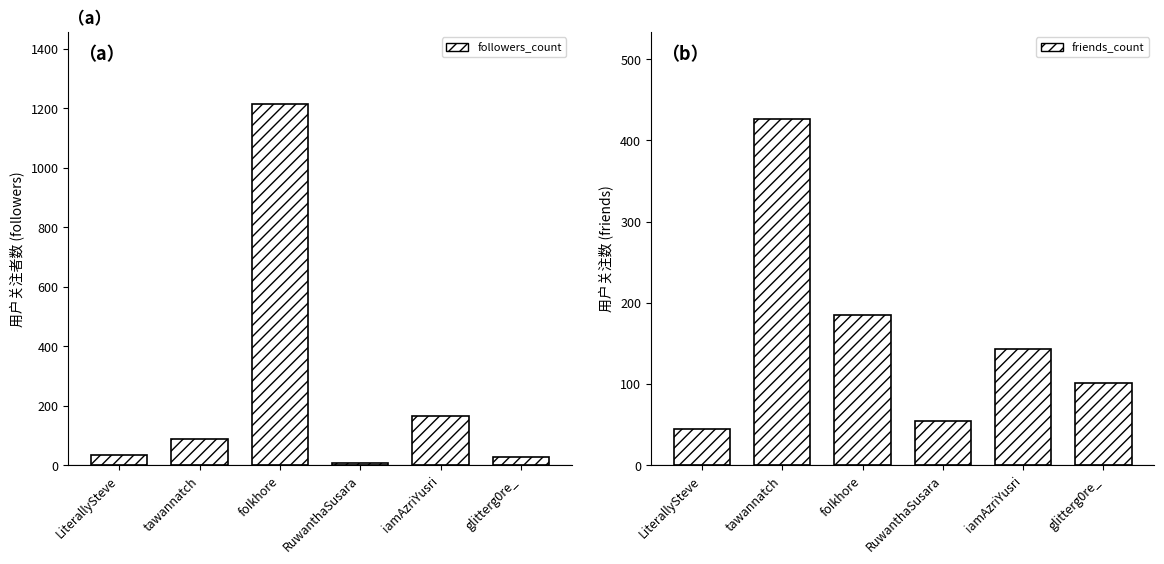

The value of followers_count at glitterg0re_ is 49. True or false?

False